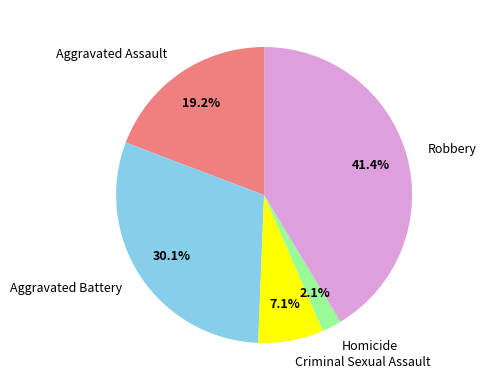

How many slices are in this pie chart?

5